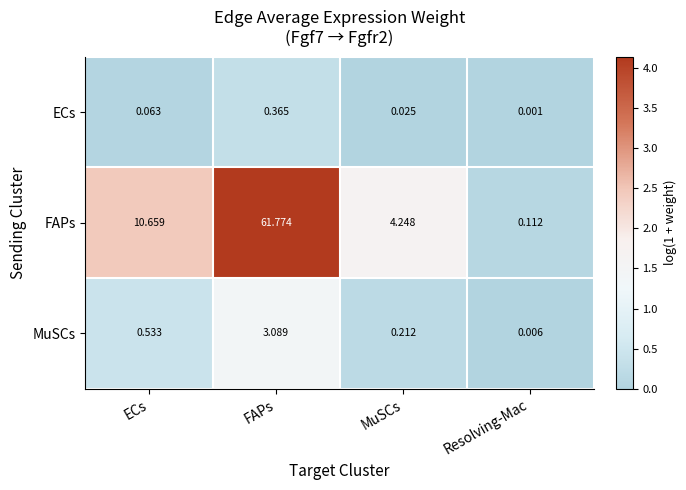

At which label does FAPs first exceed 10?

ECs